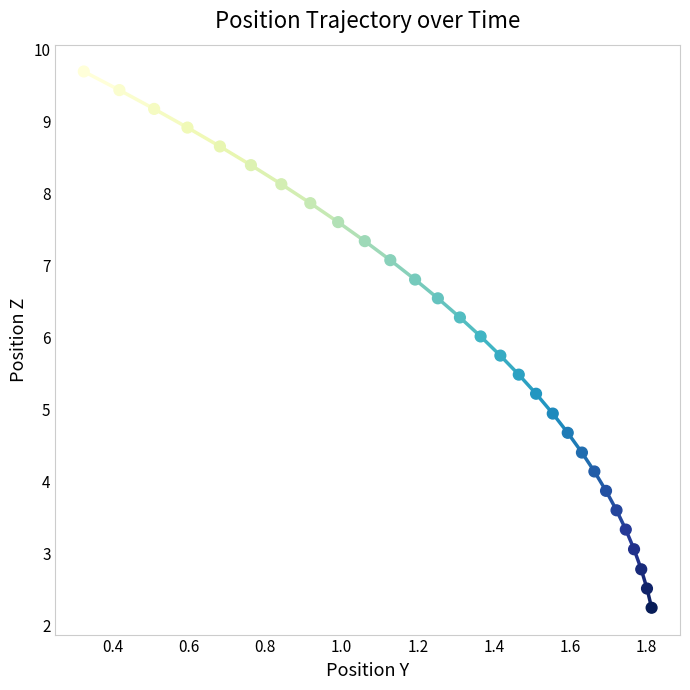

What is the range of X values (max minus min)?

1.5